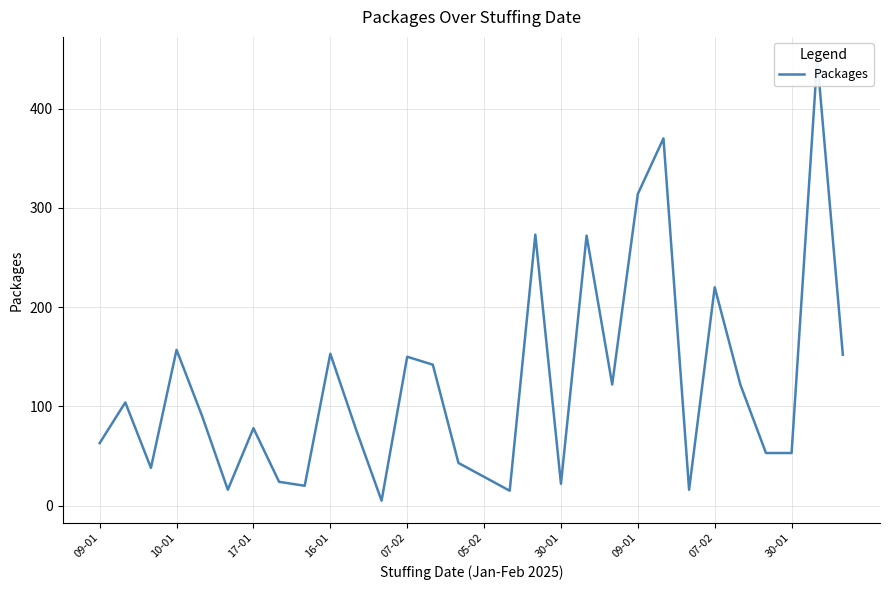

True or false: the data shows 33 at 25.

False